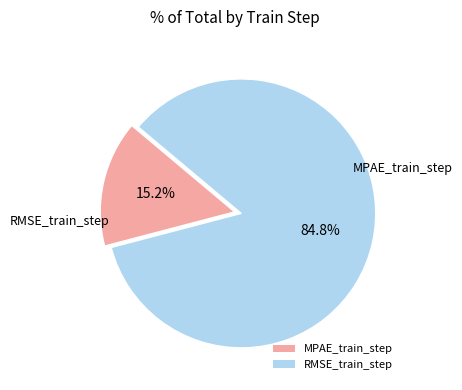

To the nearest percent, what is the combined percentage of RMSE_train_step and MPAE_train_step?

100%